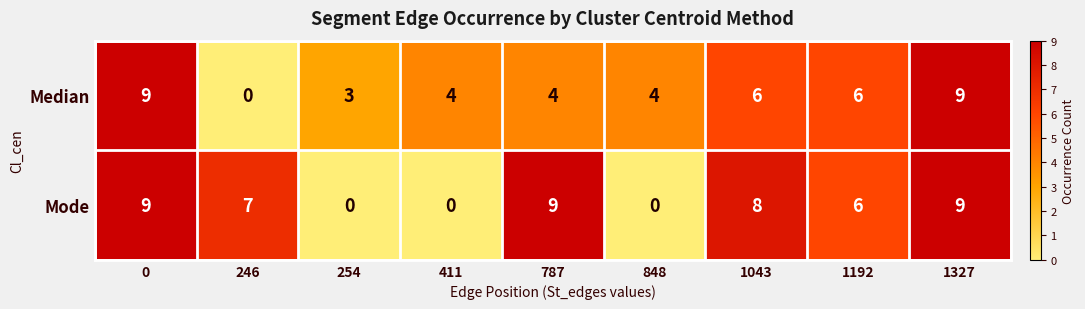

How many distinct data groups are displayed?

2